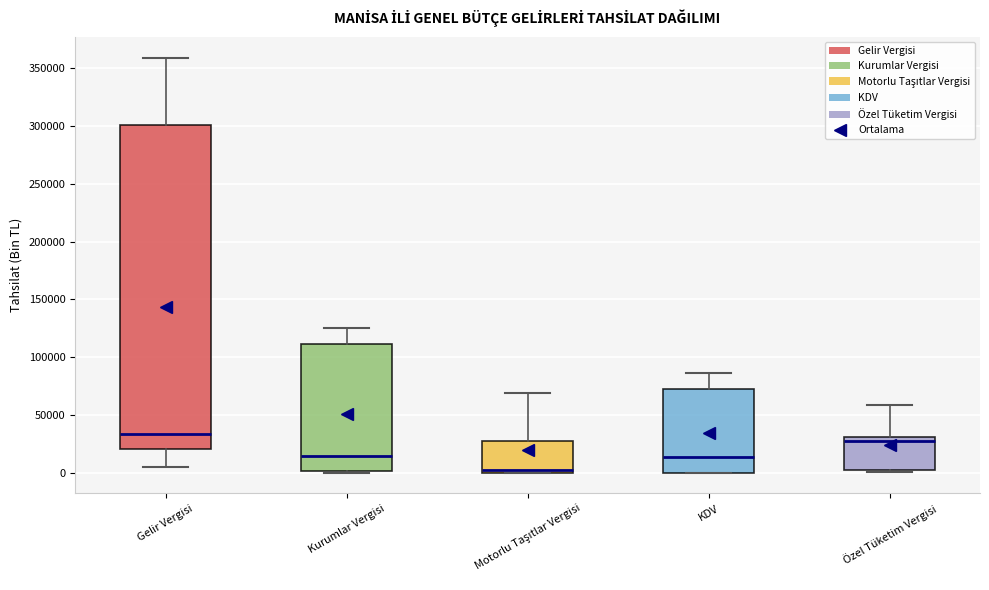

Where is the lower edge of the box for KDV on the y-axis? The values are not printed on the chart, so give them approximately, as read against the axis.

0